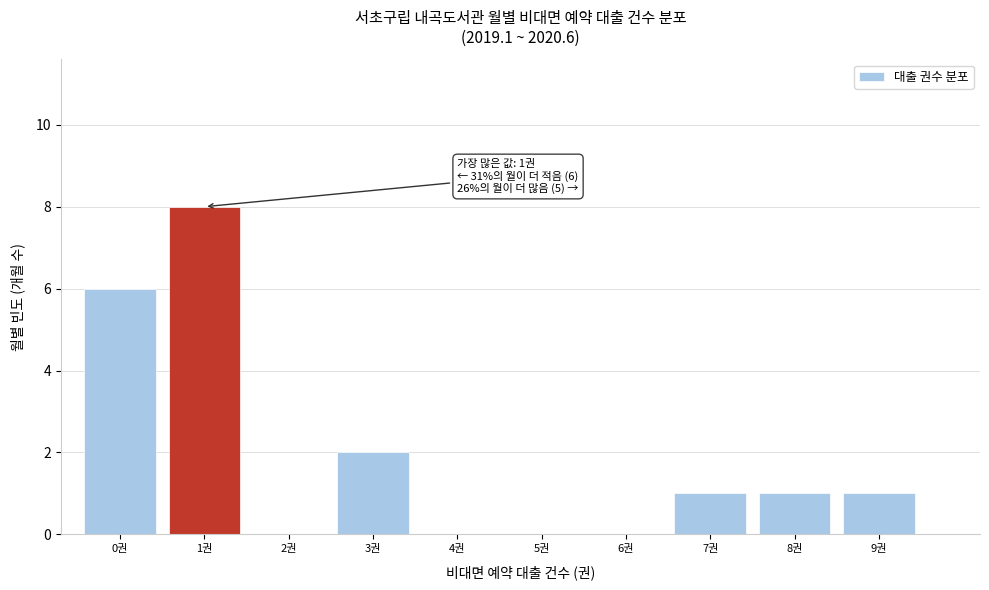

Over which range of the x-axis is the bar tallest?

0.5 to 1.5